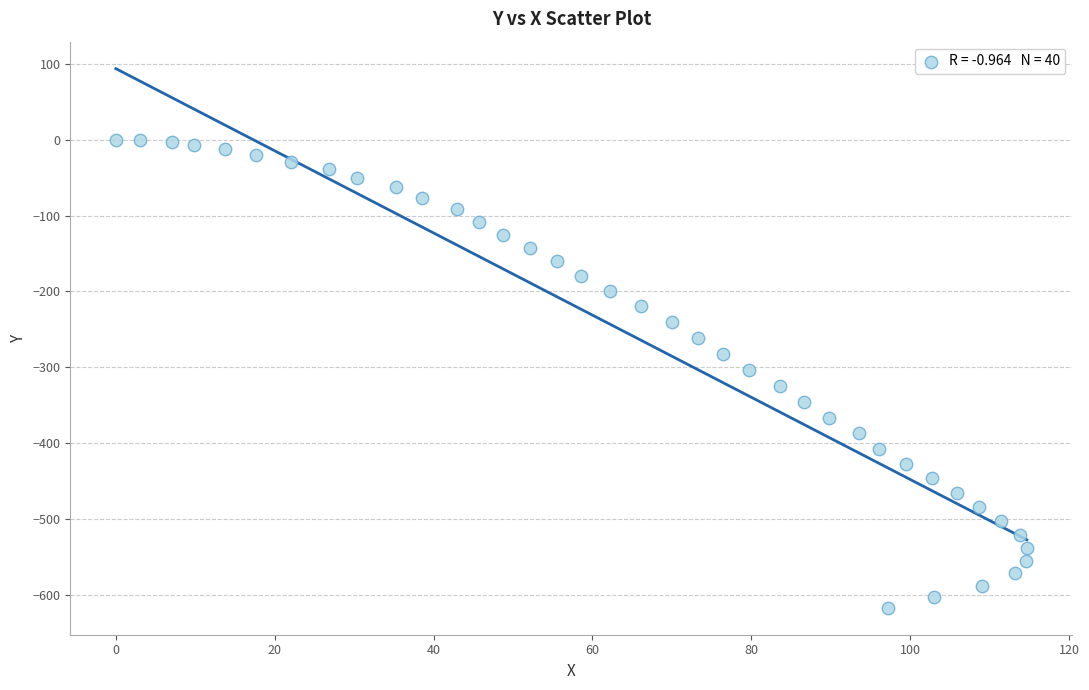

What is the range of X values (max minus min)?

114.7